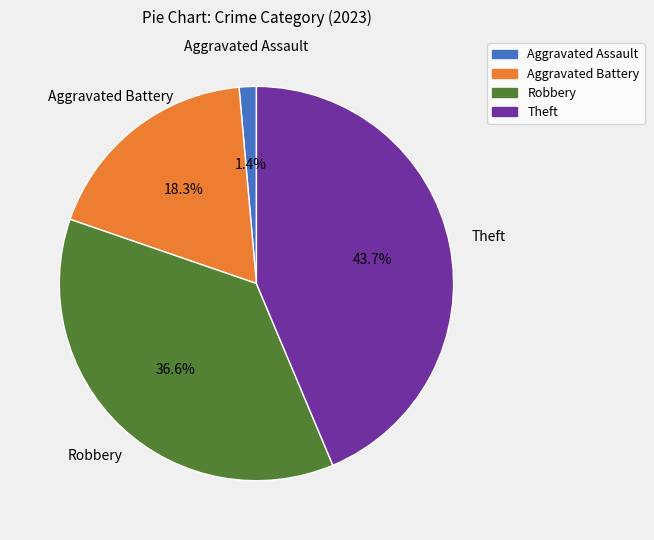

To the nearest percent, what is the combined percentage of Robbery and Aggravated Battery?

55%